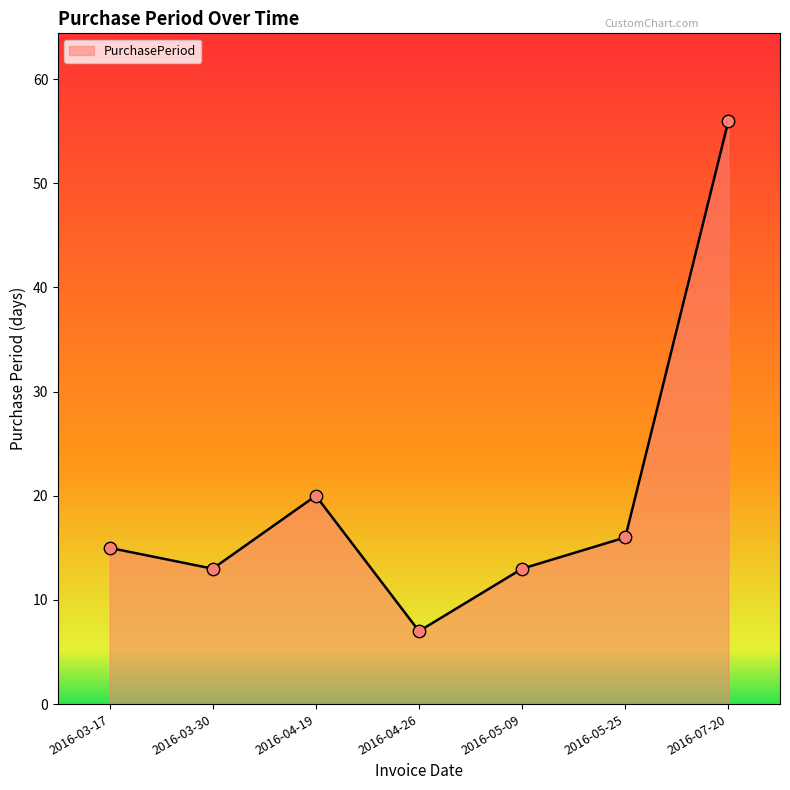

Between 2016-05-25 and 2016-03-30, which is larger?

2016-05-25